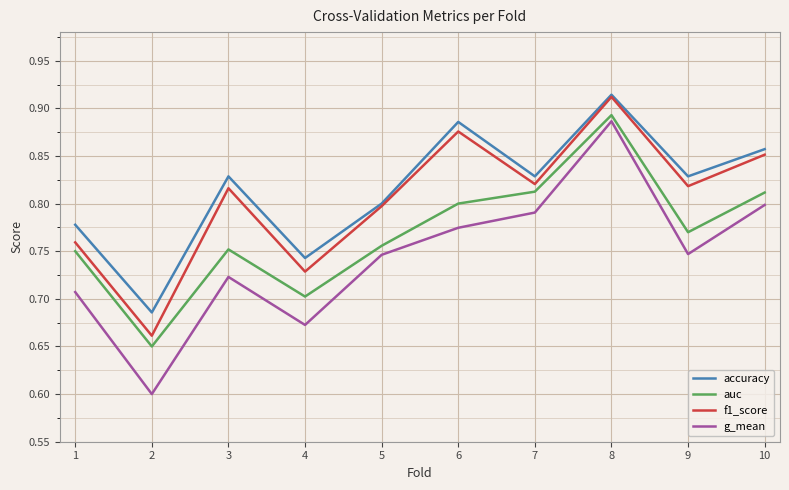

What is the difference between the maximum and second lowest values in the accuracy series?

0.2